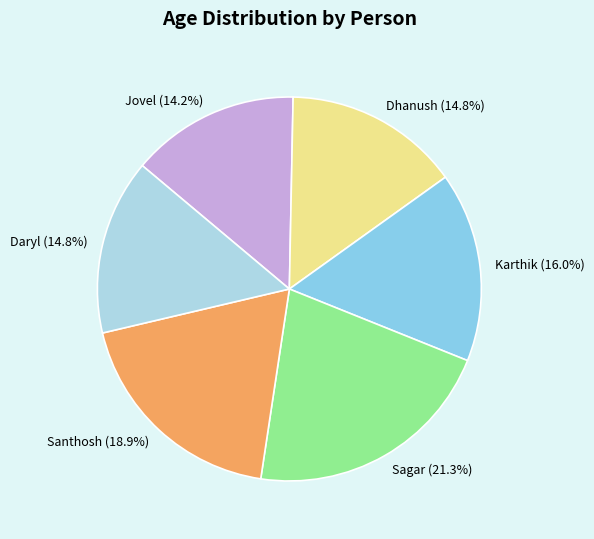

Which slice is the largest?

Sagar